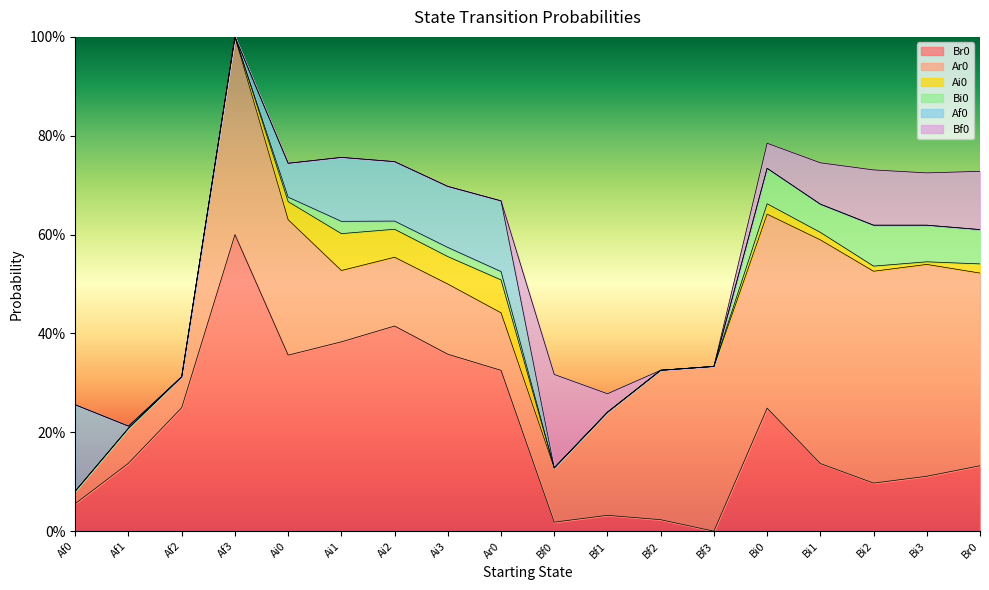

After their last crossing, which series has the higher values: Af0 or Bf0?

Bf0